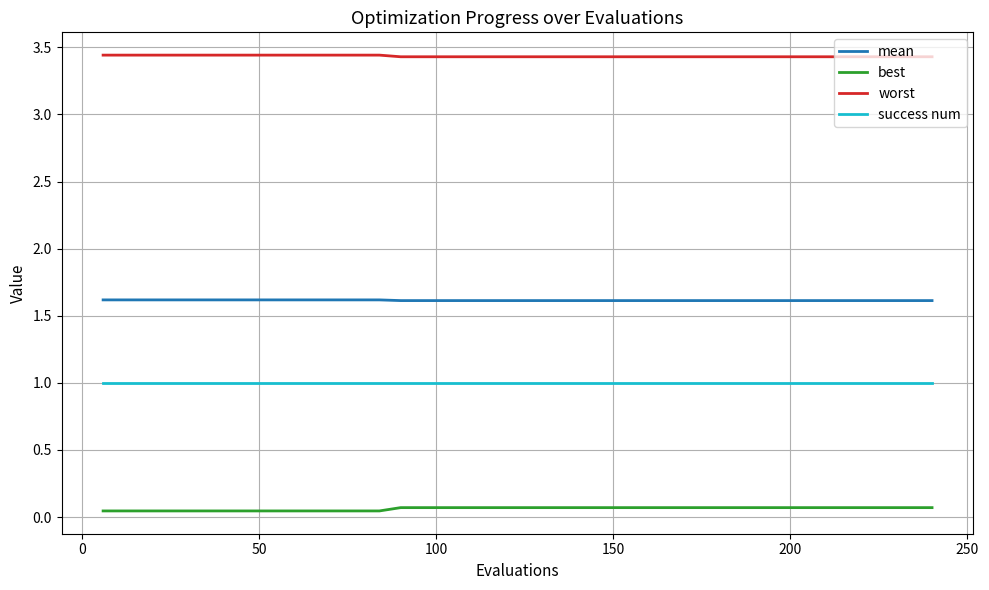

What are all the series names shown in the legend?

mean, best, worst, success num